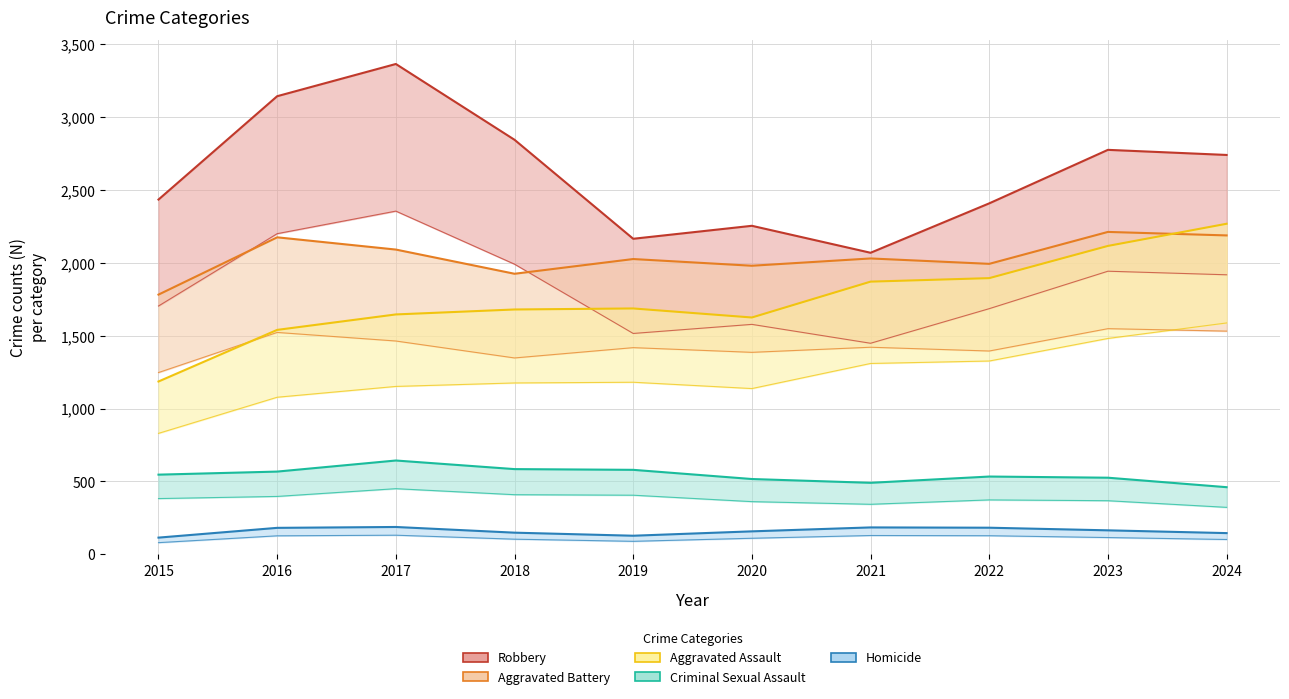

True or false: Homicide and Robbery intersect in this chart.

False